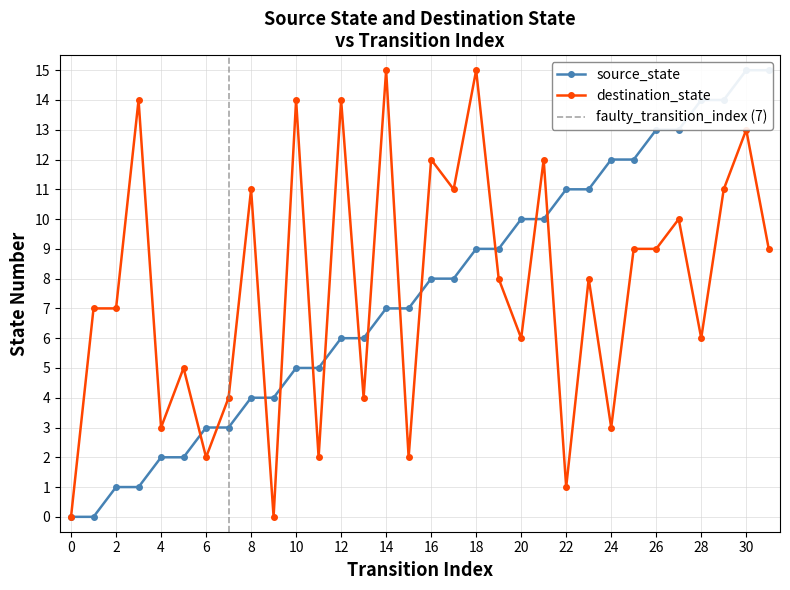

What is the total value across all series at 9?

4